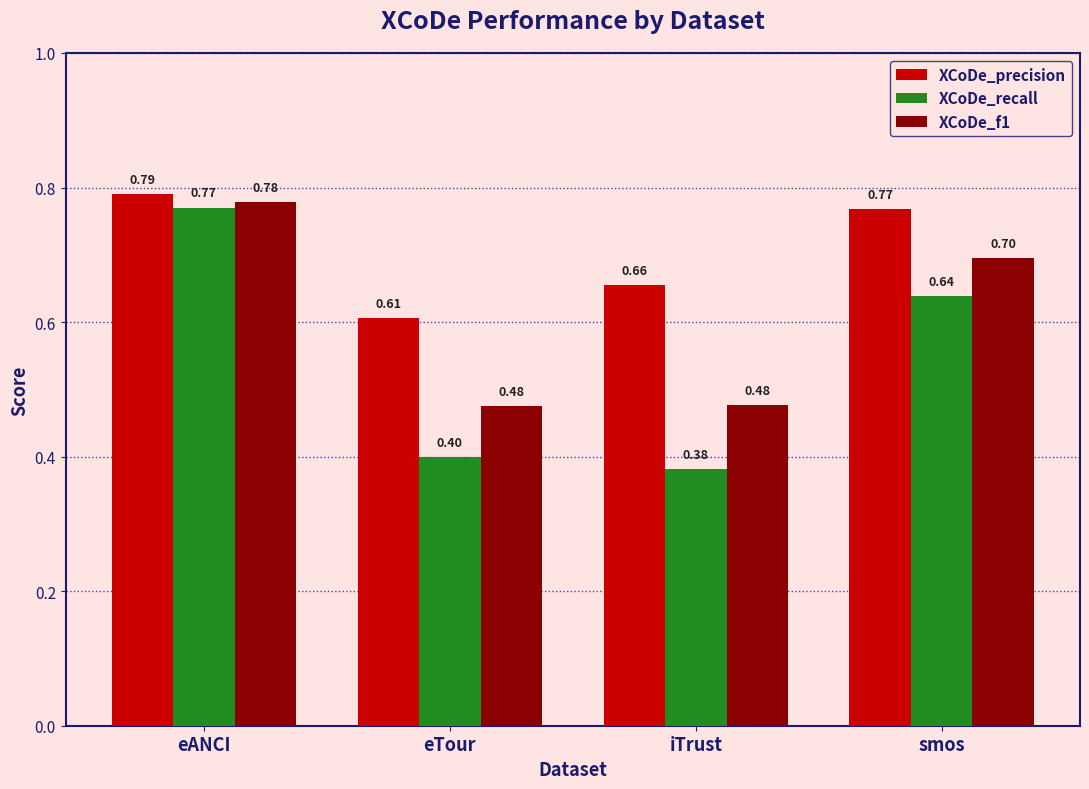

At how many categories does at least one series exceed 0?

4